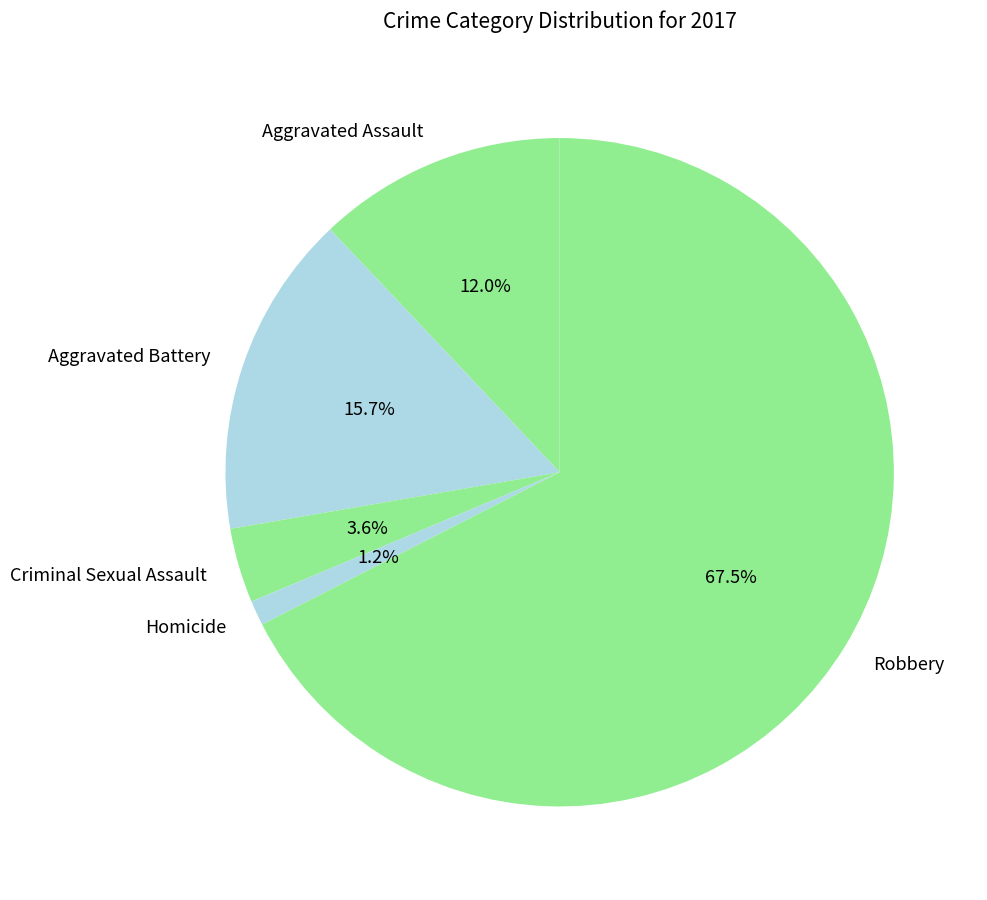

What percentage do Robbery and Homicide together represent?

68.7%